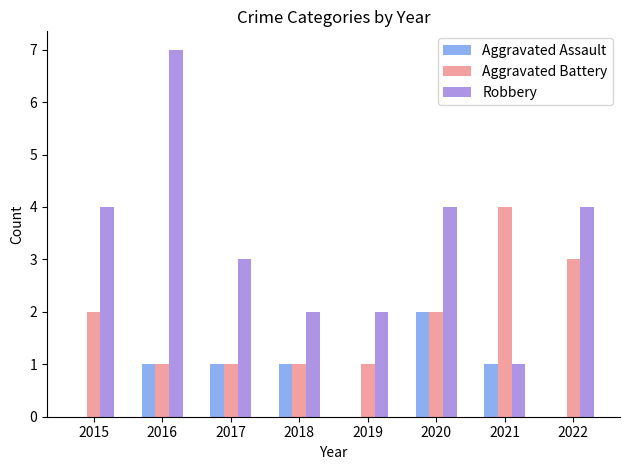

What are all the series names shown in the legend?

Aggravated Assault, Aggravated Battery, Robbery